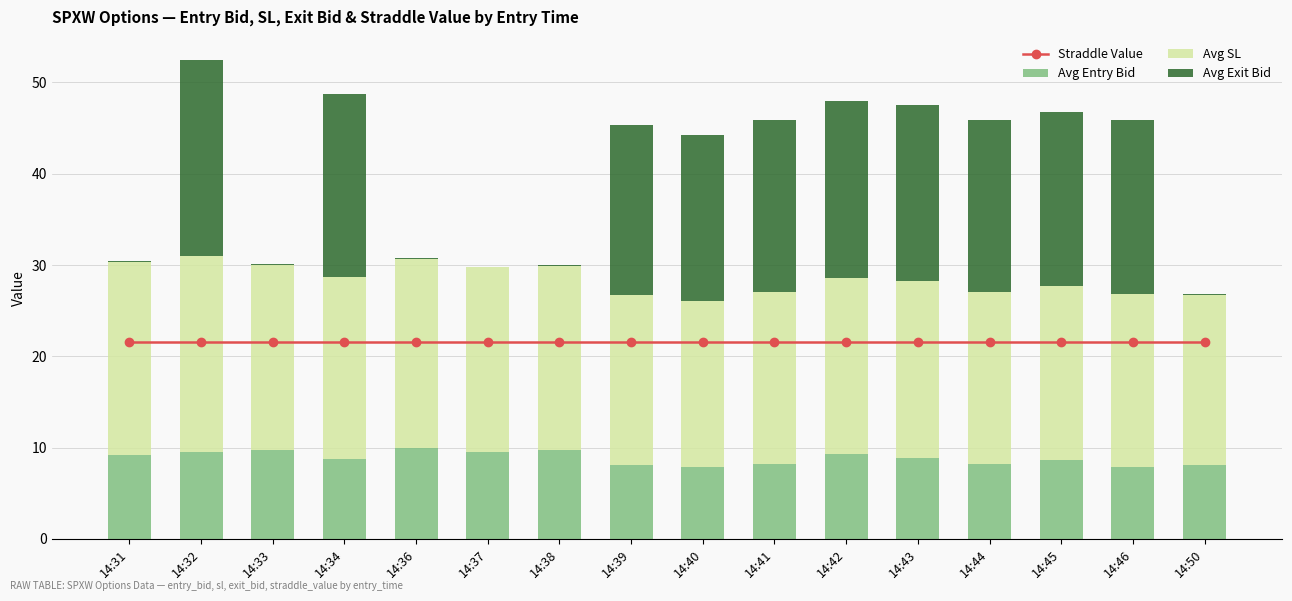

At how many categories does at least one series exceed 8?

16